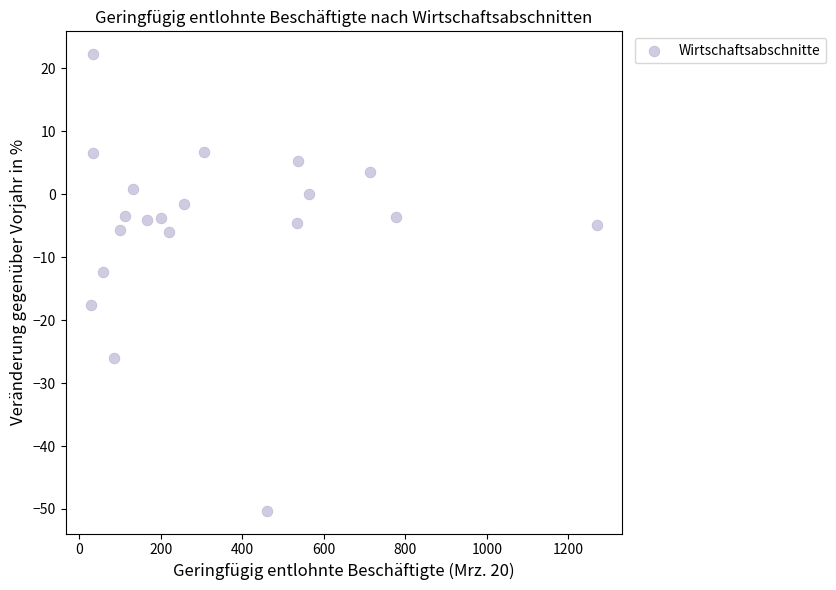

What Y value in the scatter plot is closest to -14?

-12.3